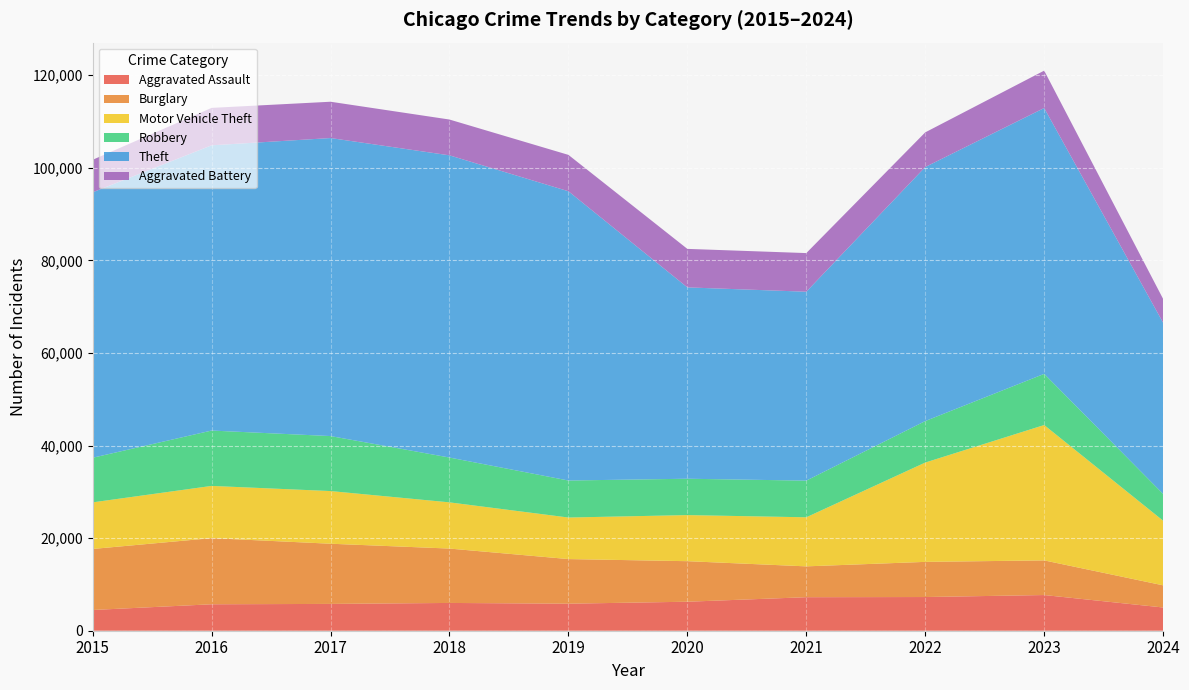

Reading left to right, extract all data points from this chart.

Aggravated Assault: 4480	5713	5793	6002	5841	6265	7242	7280	7710	5020
Burglary: 13184	14289	13001	11747	9638	8758	6662	7593	7483	4785
Motor Vehicle Theft: 10068	11285	11380	9985	8977	9959	10603	21461	29246	13965
Robbery: 9638	11960	11880	9681	7995	7855	7920	8963	11054	5787
Theft: 57351	61623	64386	65290	62495	41338	40813	54880	57433	36977
Aggravated Battery: 7019	8086	7845	7735	7858	8320	8347	7491	8077	5146